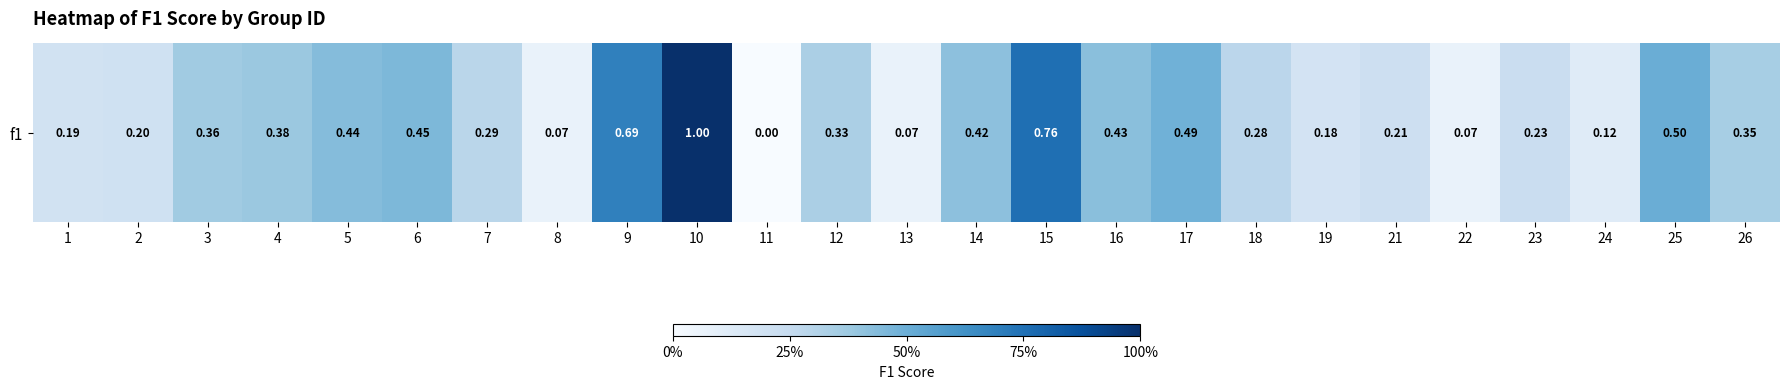

The chart shows a value of 0.2 at 14. True or false?

False